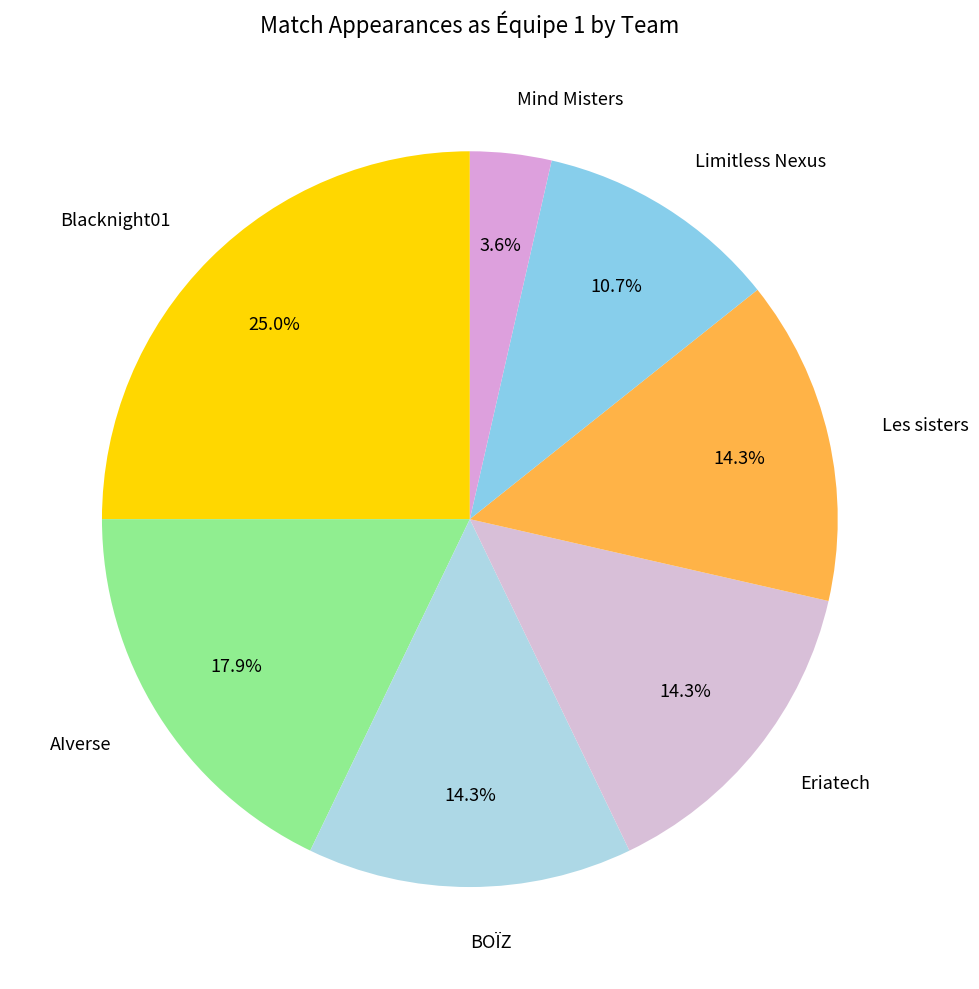

To the nearest percent, what percentage of the pie is BOÏZ?

14%